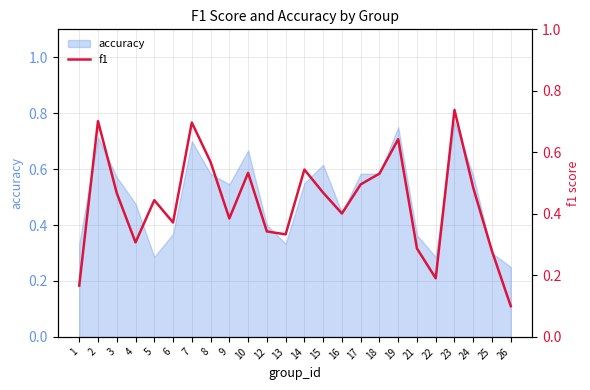

Where is accuracy nearest to the value 0?

26